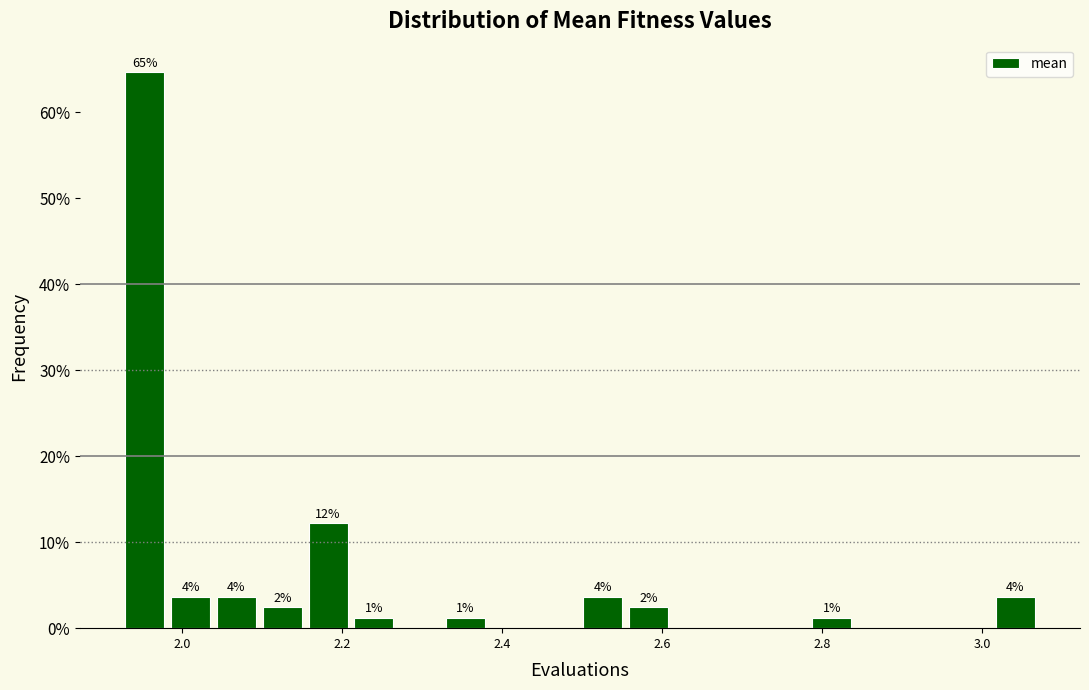

Around what value on the x-axis is the tallest bar? Give the approximate position of its centre, as read against the axis.

1.96